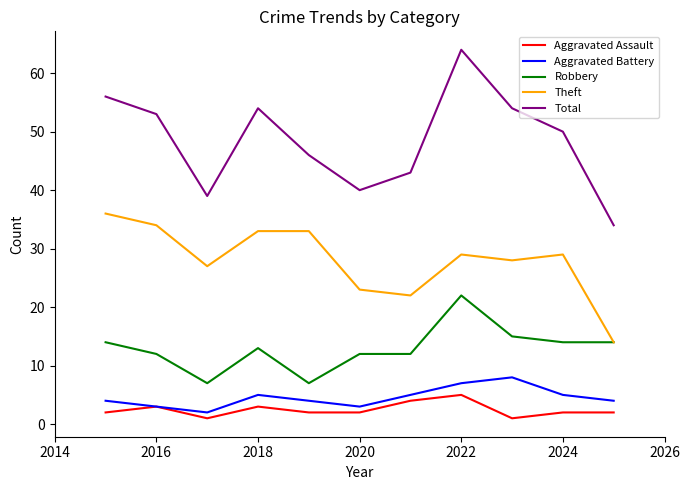

Which series has the largest total across all categories?

Total